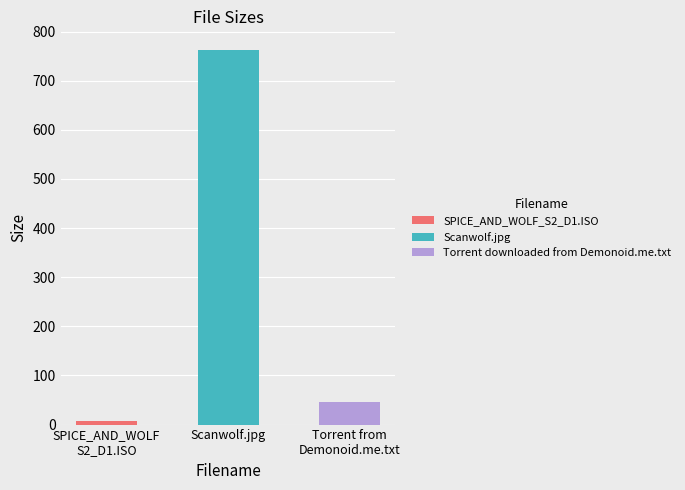

What is the difference between the values at SPICE_AND_WOLF_S2_D1.ISO and Torrent downloaded from Demonoid.me.txt?

38.4